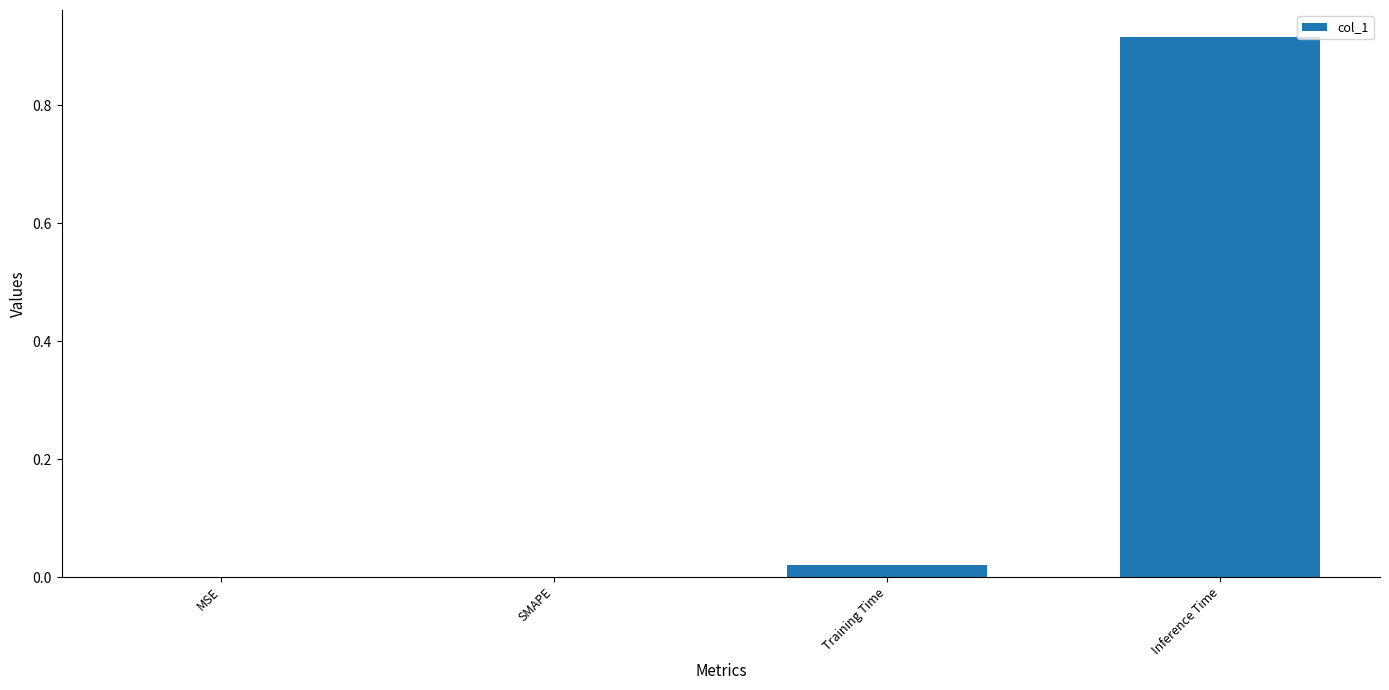

The chart shows a value of 0.0 at MSE. True or false?

True